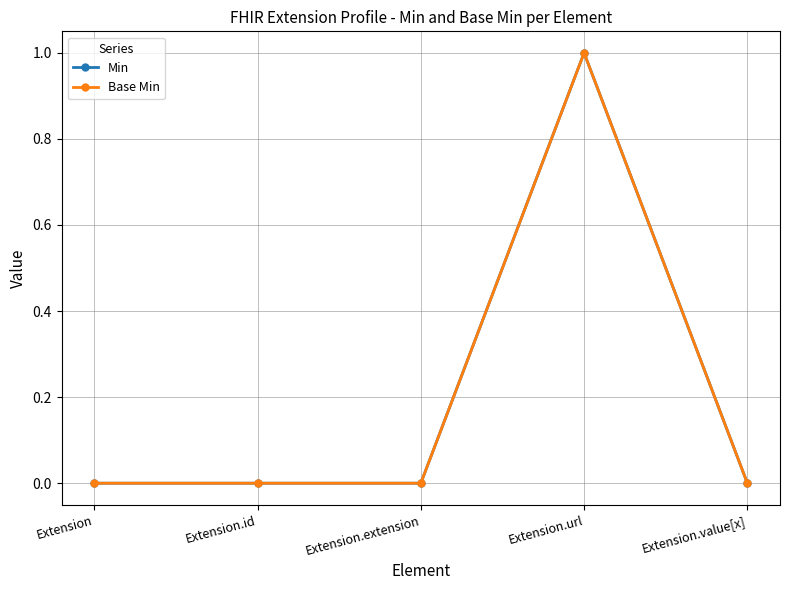

List the labels in order of Base Min value, smallest first.

Extension, Extension.id, Extension.extension, Extension.value[x], Extension.url